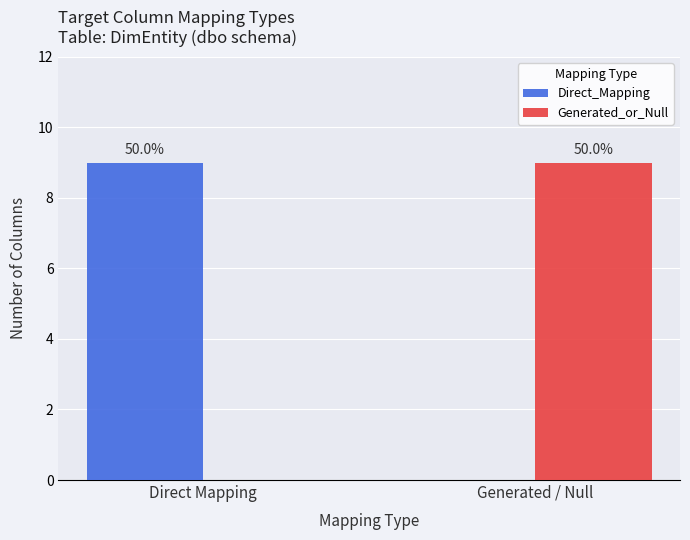

Are the bars grouped side by side (vs. stacked)?

Yes